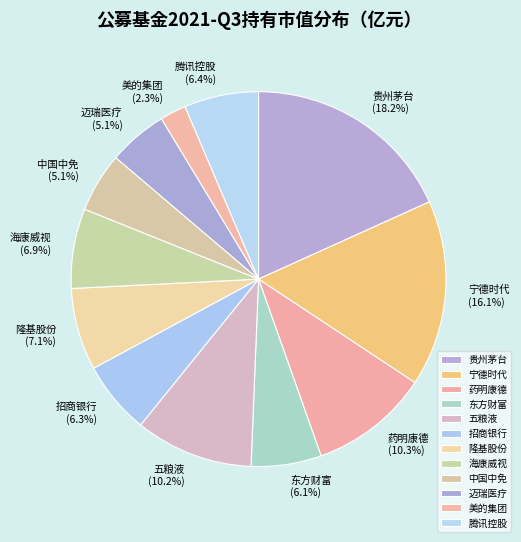

To the nearest percent, what percentage of the pie is 美的集团?

2%